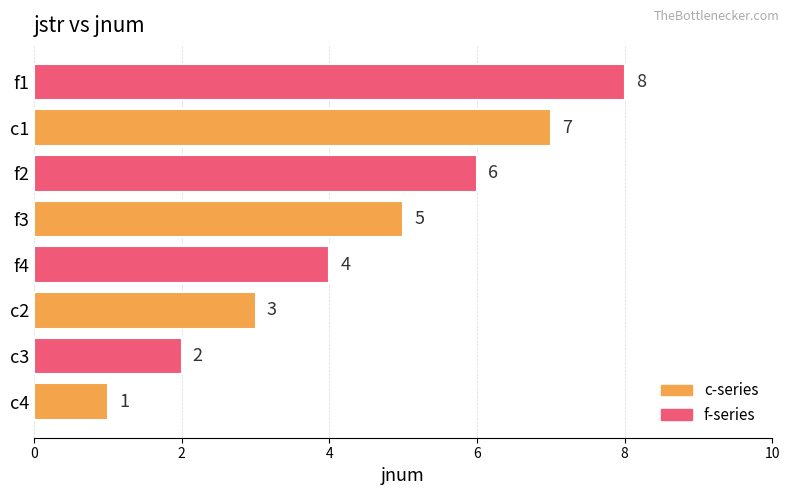

Between c4 and c2, which is larger?

c2